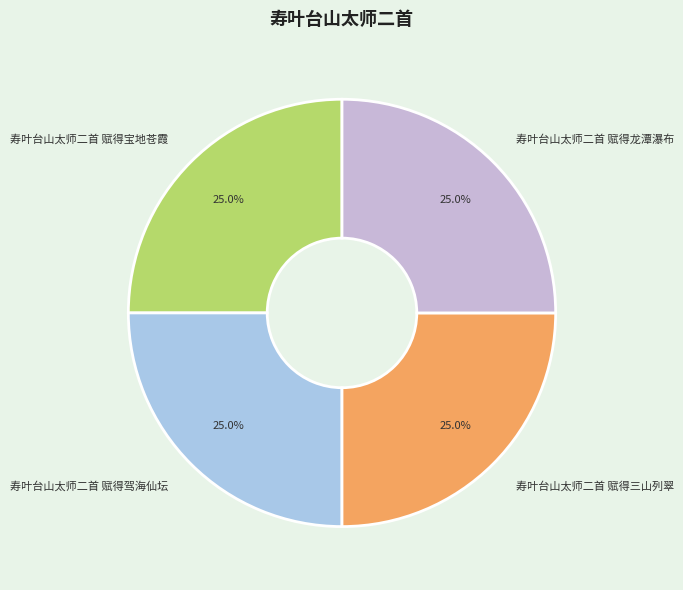

How much of the chart is everything except 寿叶台山太师二首 赋得龙潭瀑布?

75.0%